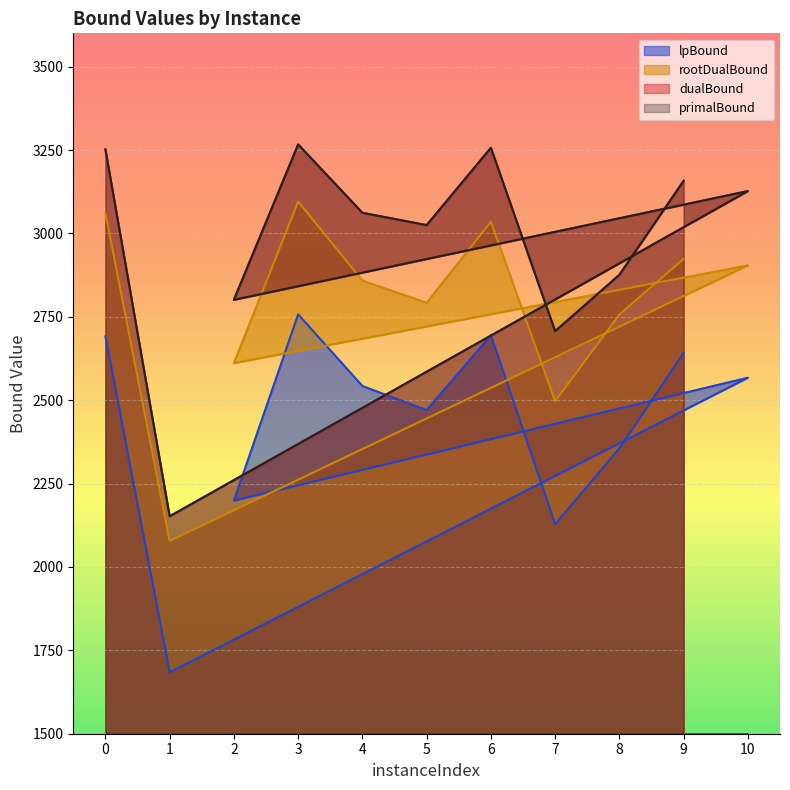

What is the spread (max minus min) of values at 3?

509.6